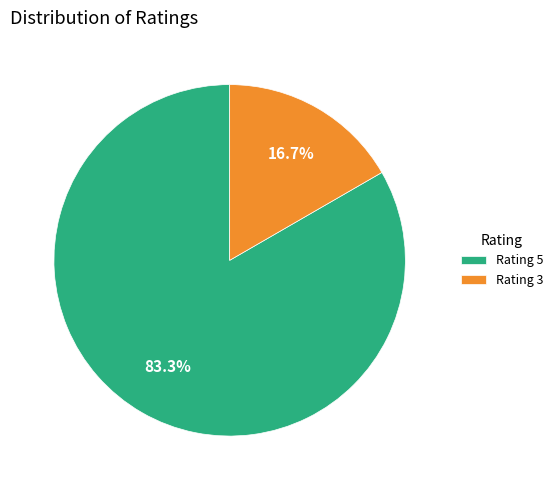

What is the ratio of the value at Rating 5 to the value at Rating 3?

5.0